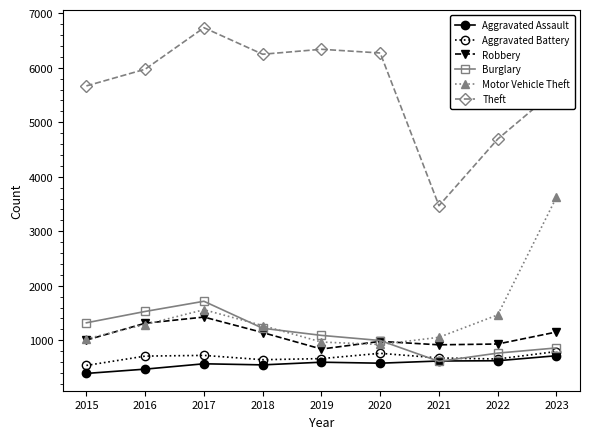

What is the spread (max minus min) of values at 2023?

4884